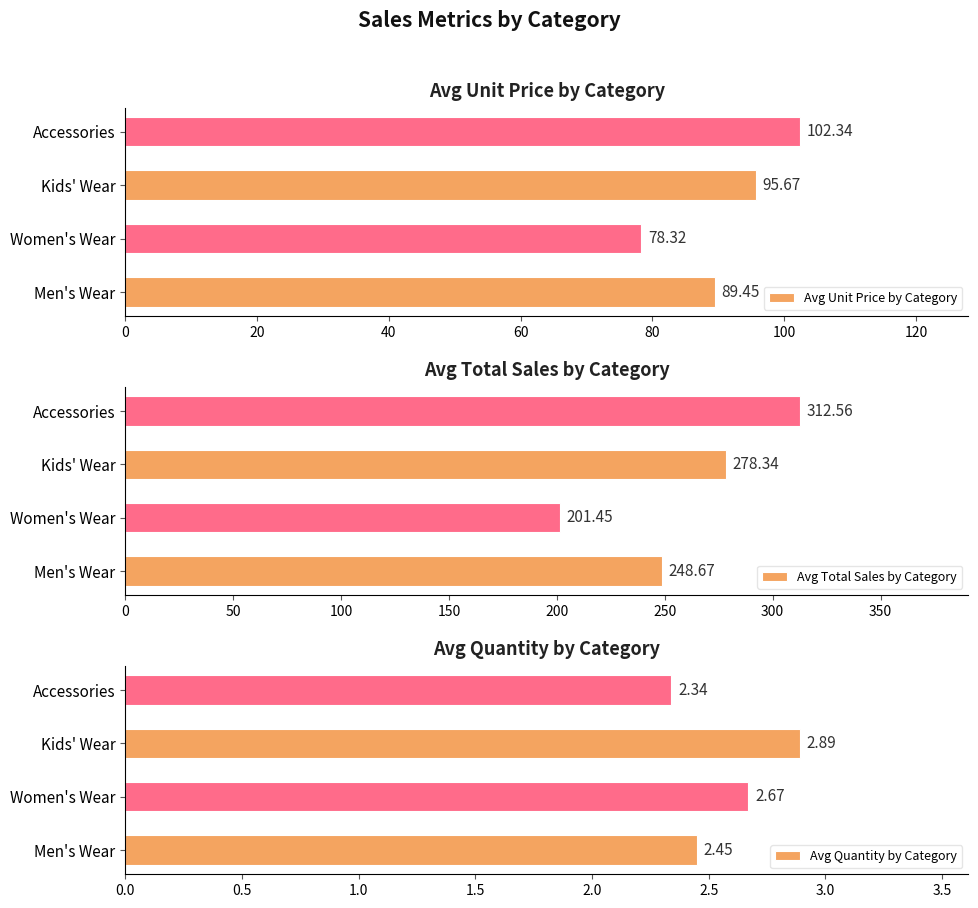

How many values in the Avg Unit Price by Category series exceed 95?

2